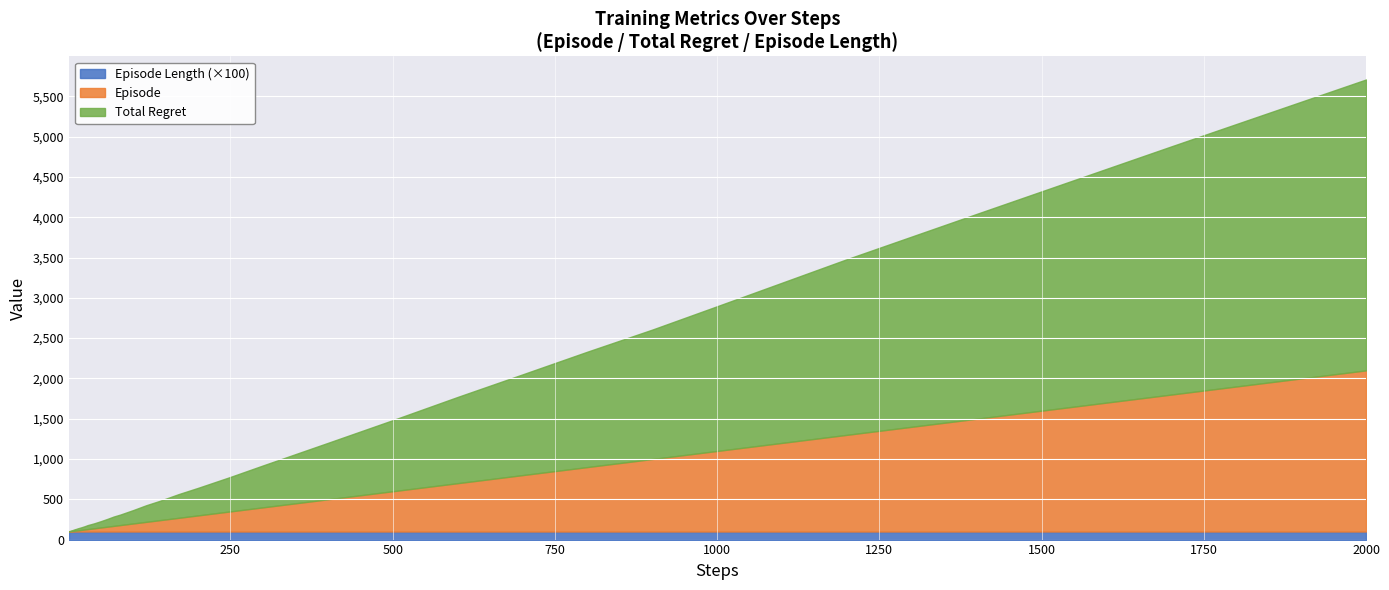

What is the value of the episode_len point at the 22nd from the left?

1